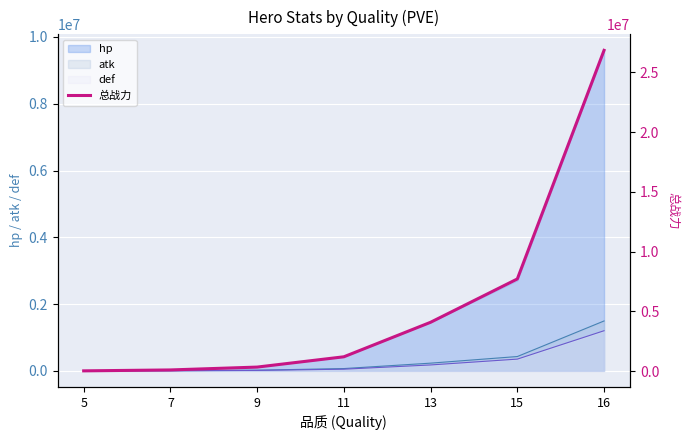

The value at 15 is 7712339.4. True or false?

True